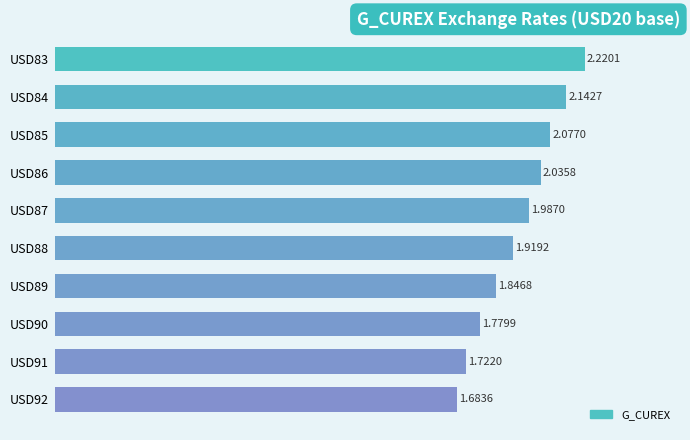

What is the change in value from USD84 to USD90?

-0.4